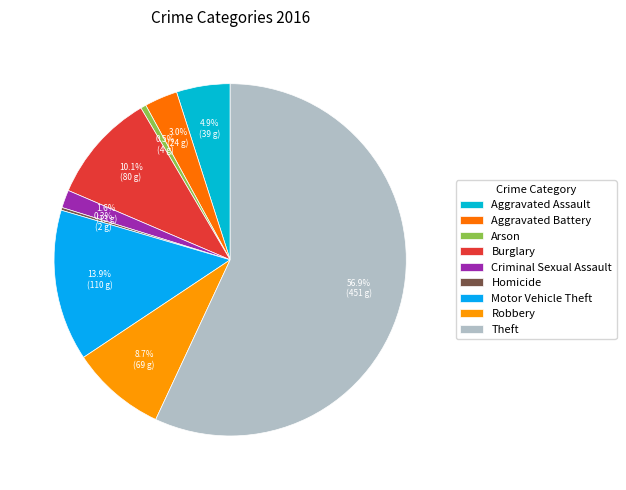

Rank the categories by value from highest to lowest.

Theft, Motor Vehicle Theft, Burglary, Robbery, Aggravated Assault, Aggravated Battery, Criminal Sexual Assault, Arson, Homicide